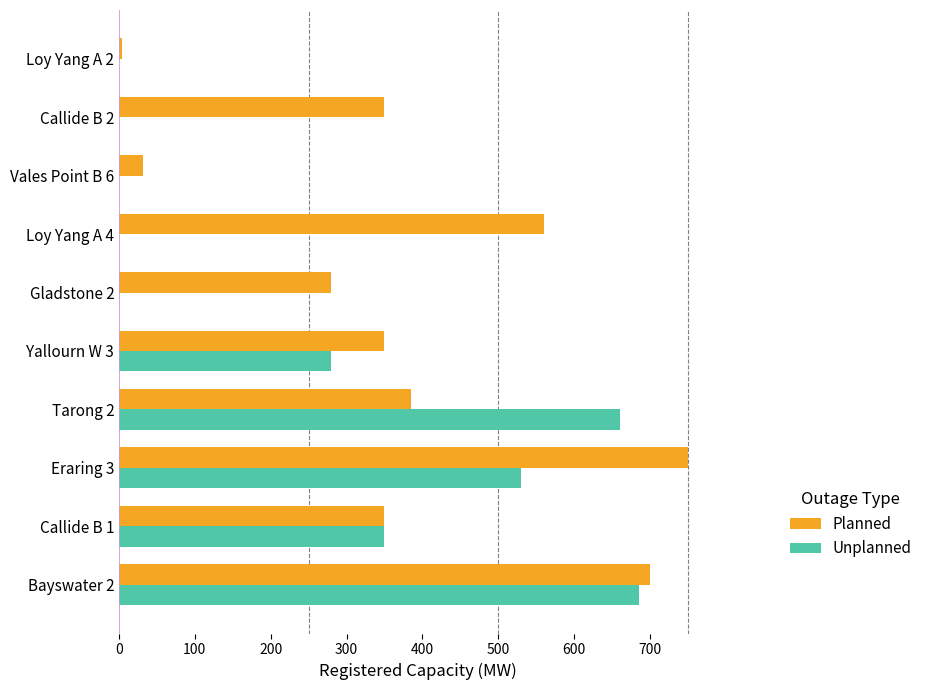

What is the sum of all Planned values?

3760